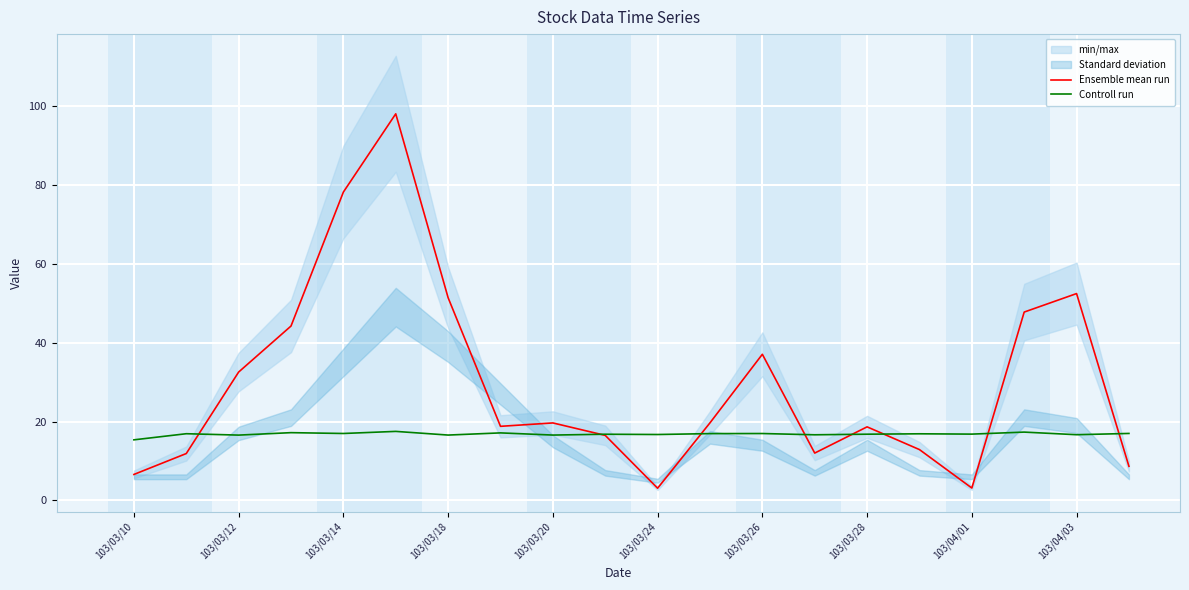

Is it true that Controll run equals 6.3 at 103/03/14?

False